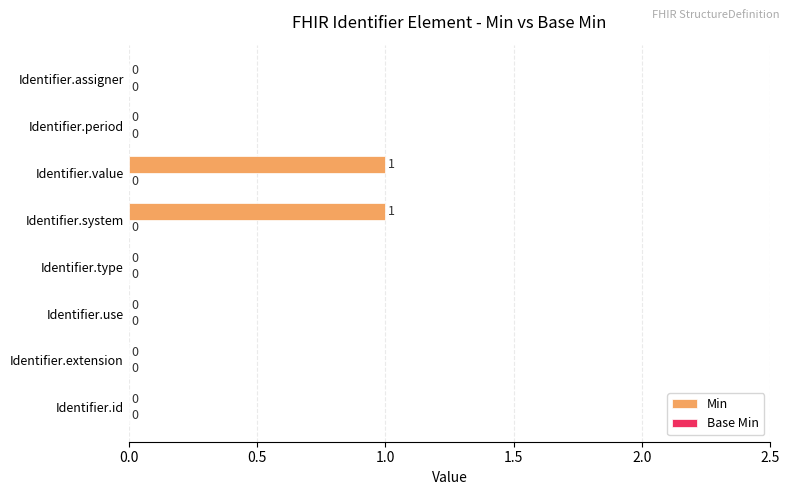

Between Identifier.value and Identifier.extension, which is larger?

Identifier.value